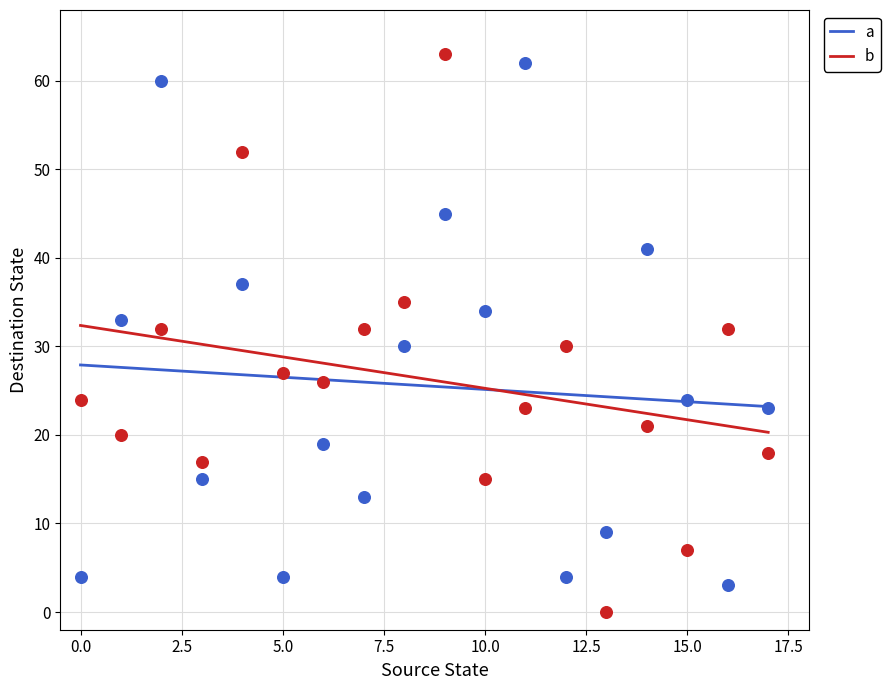

What are all the series names shown in the legend?

a, b